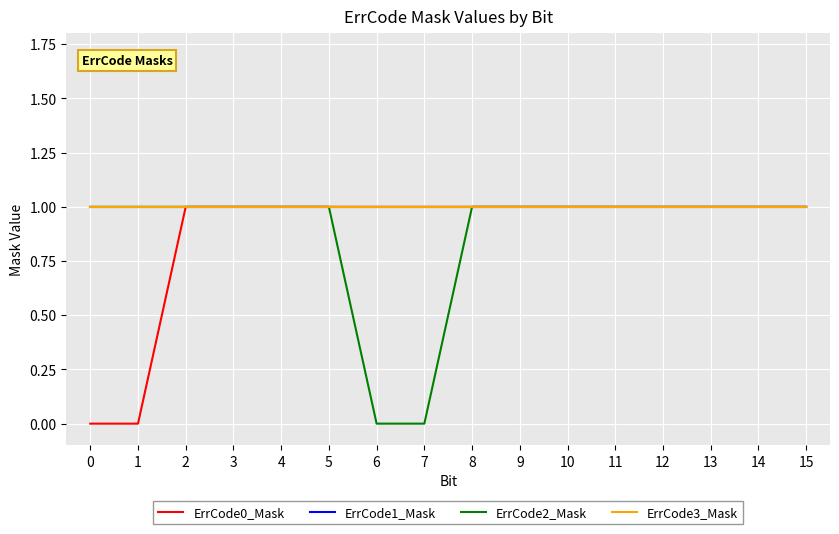

Is this an area chart (filled region under the line)?

No